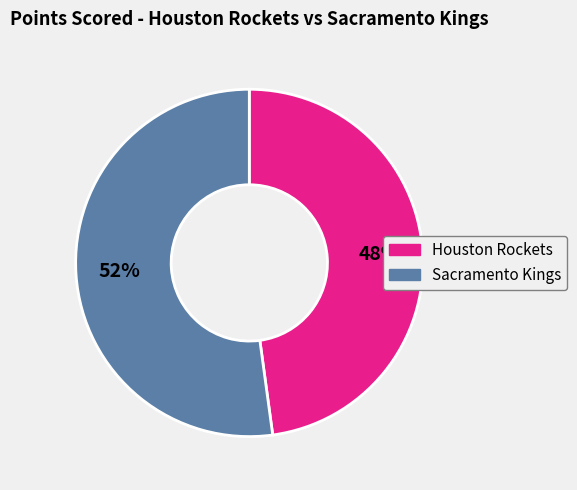

To the nearest percent, what is the difference between the largest and smallest slice percentages?

4%